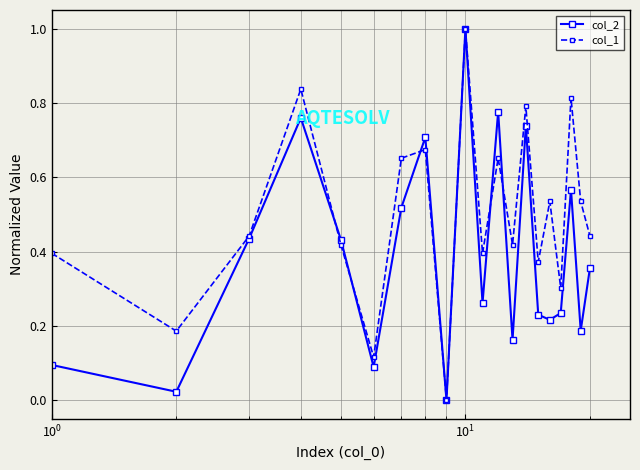

Rank the series by their average value, from highest to lowest.

col_1, col_2